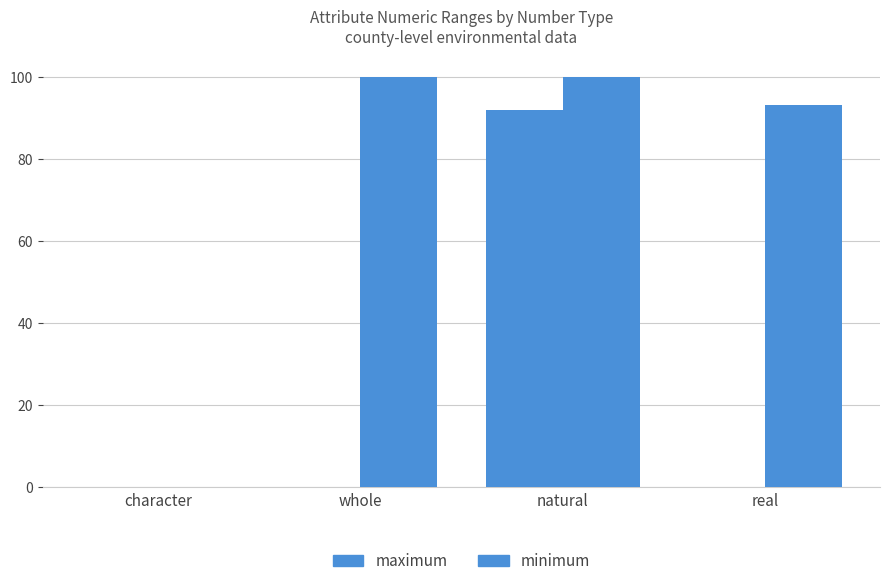

Rank the series by their average value, from lowest to highest.

minimum, maximum